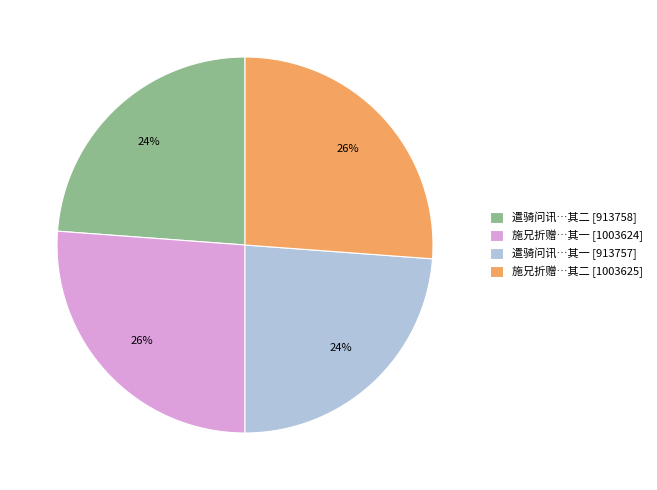

Is there a majority slice in this chart?

No